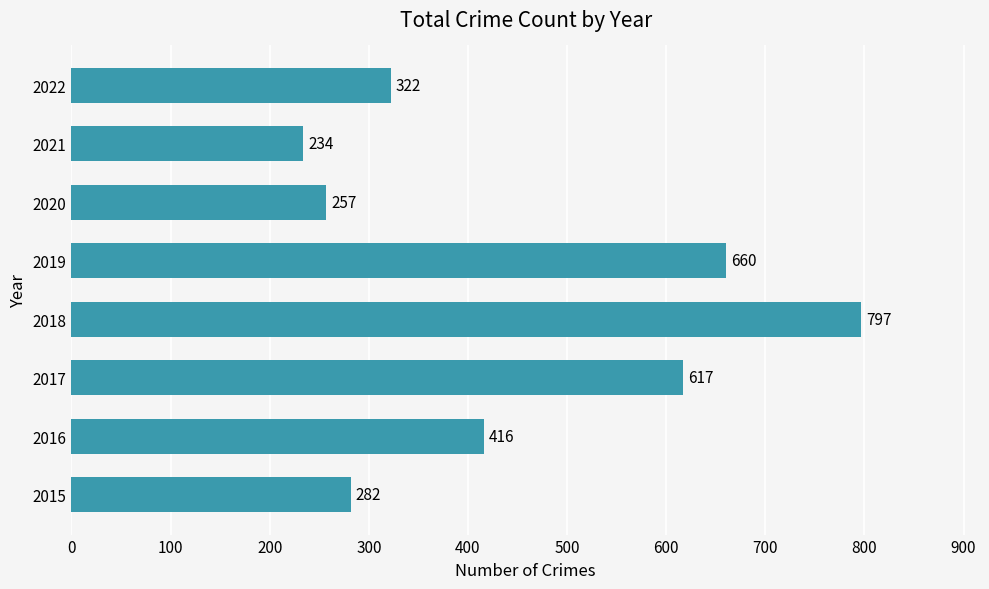

What is the sum of all values?

3585